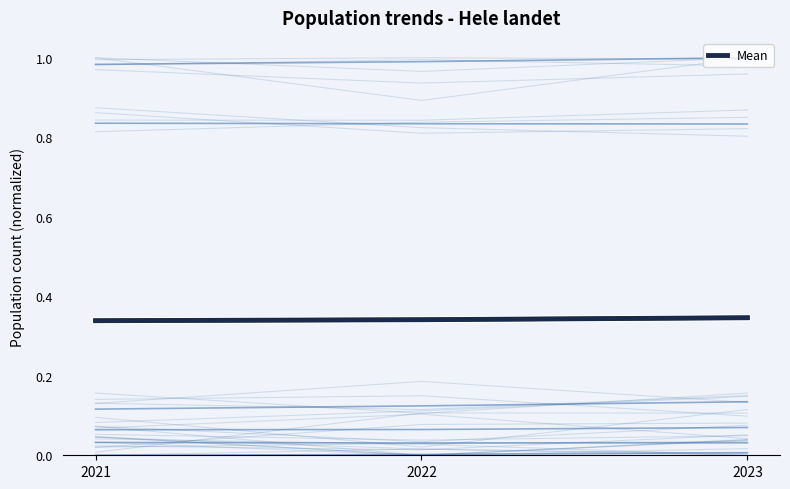

What is the average value?

0.3